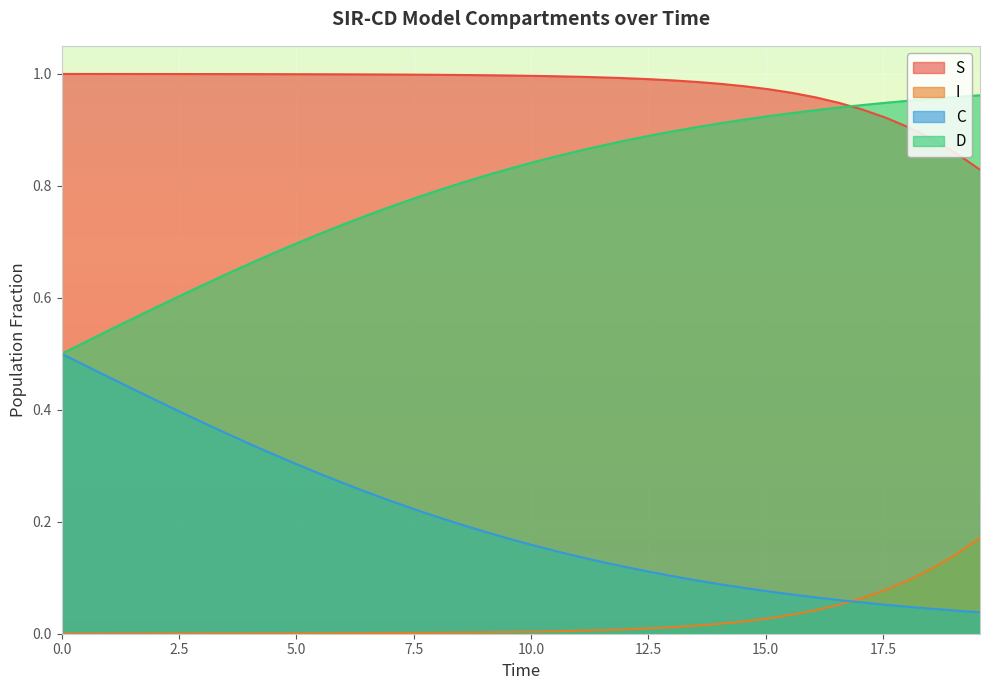

Which series has the largest total across all categories?

S